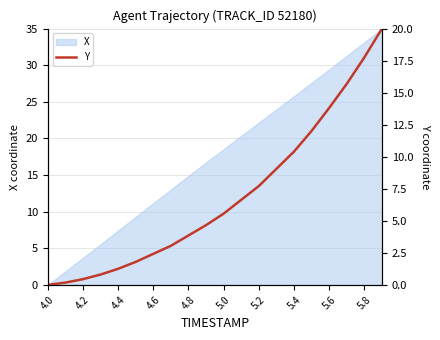

The chart shows a value of 13.5 at 13. True or false?

False